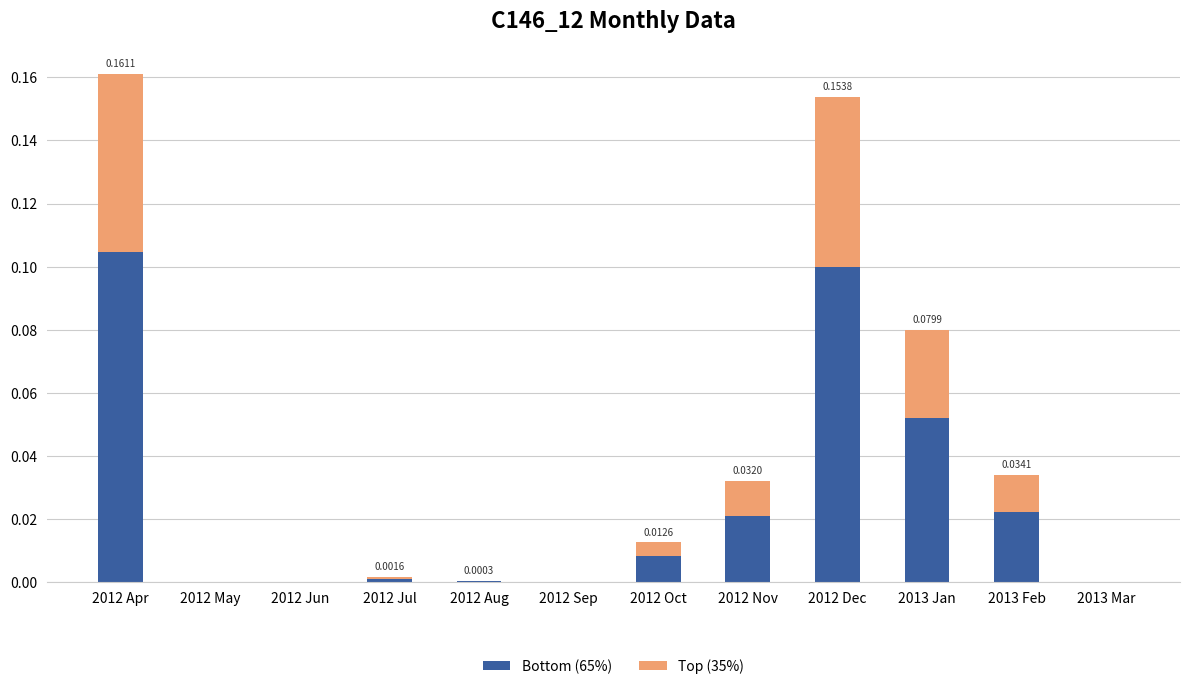

How many data points does each series have?

12